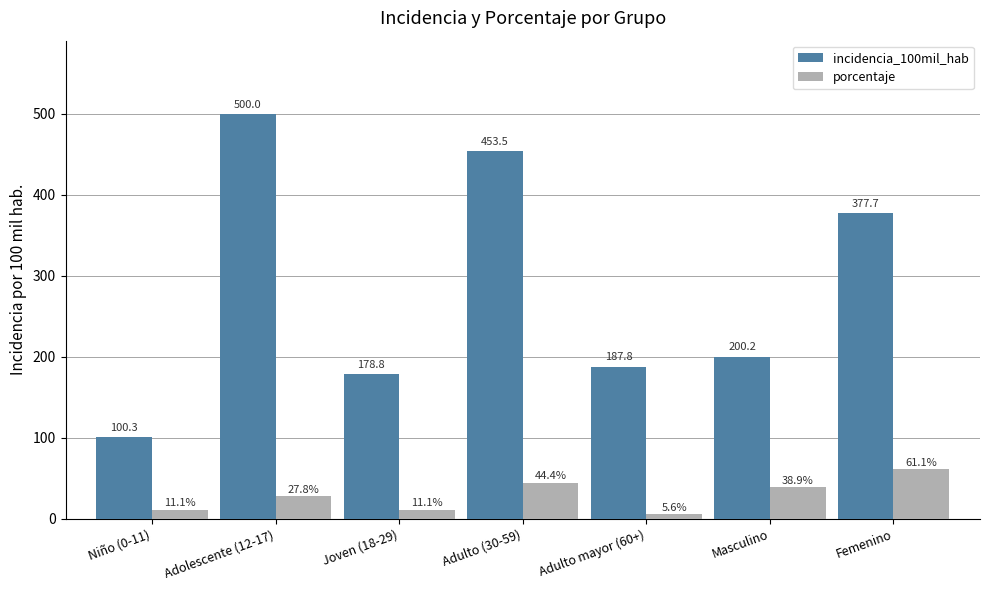

Is it true that incidencia_100mil_hab equals 319.6 at Masculino?

False